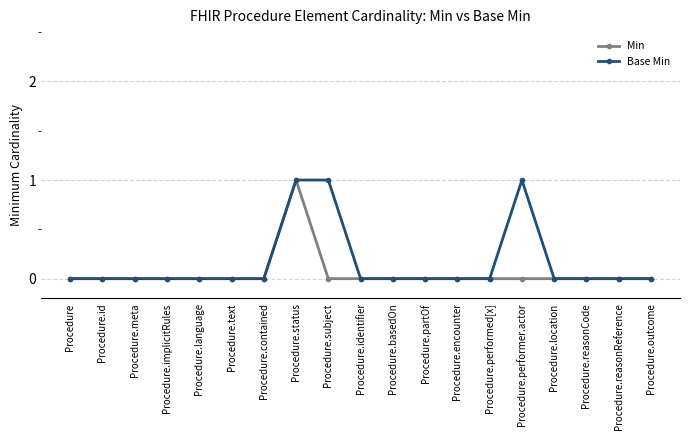

Rank the series by their average value, from lowest to highest.

Min, Base Min